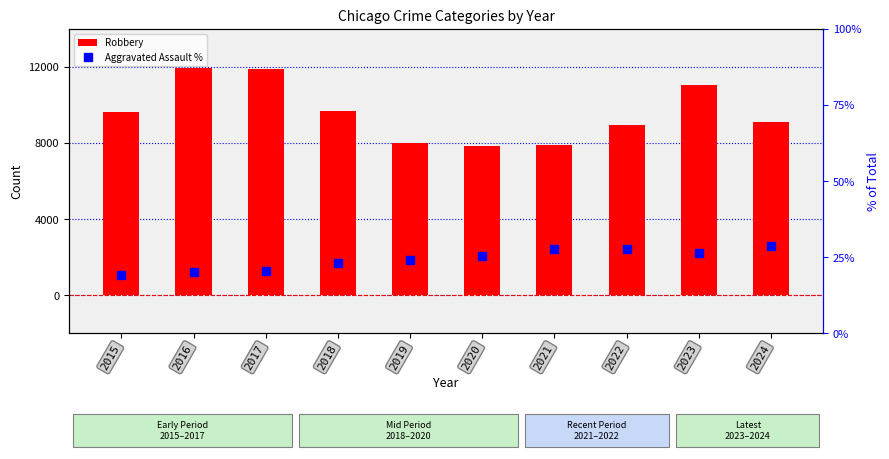

Rank the categories by Aggravated Assault % value from highest to lowest.

2024, 2021, 2022, 2023, 2020, 2019, 2018, 2017, 2016, 2015